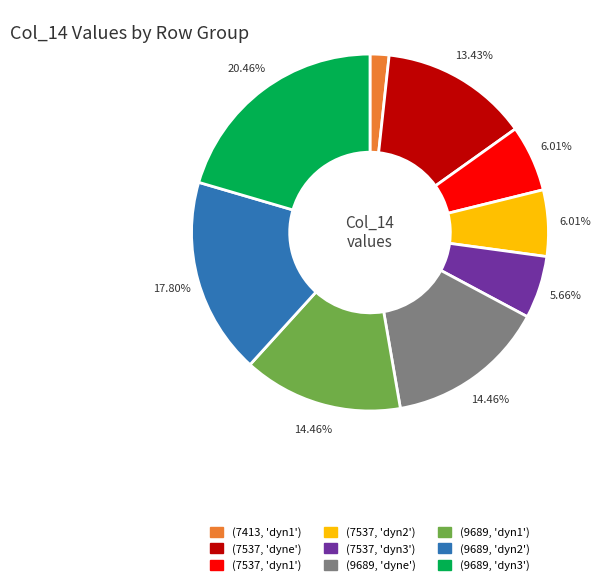

Is there any slice that represents more than half of the pie?

No